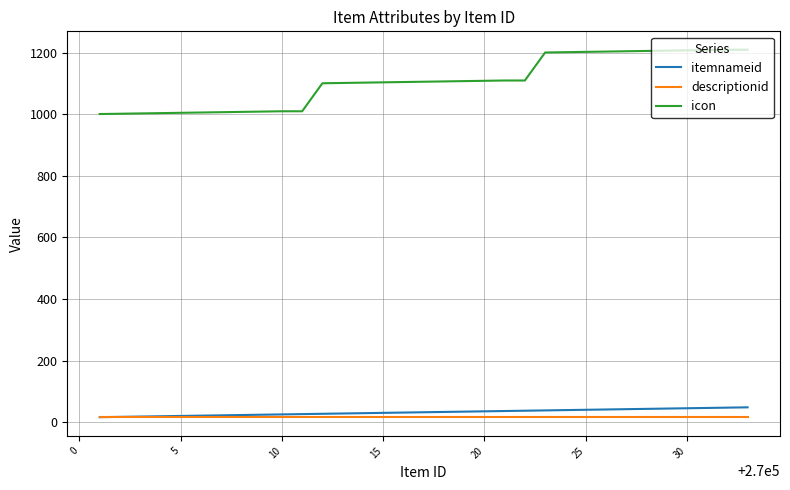

What is the maximum value shown in the chart?

1210